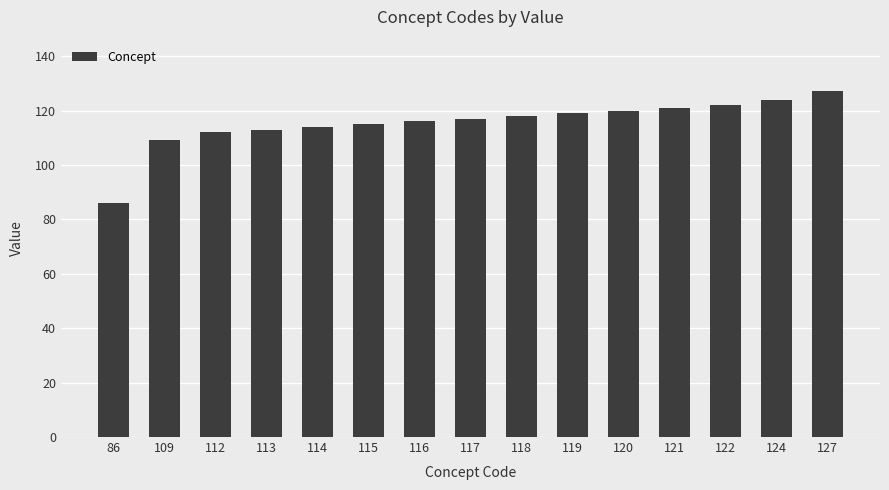

How many data points are less than 117?

7